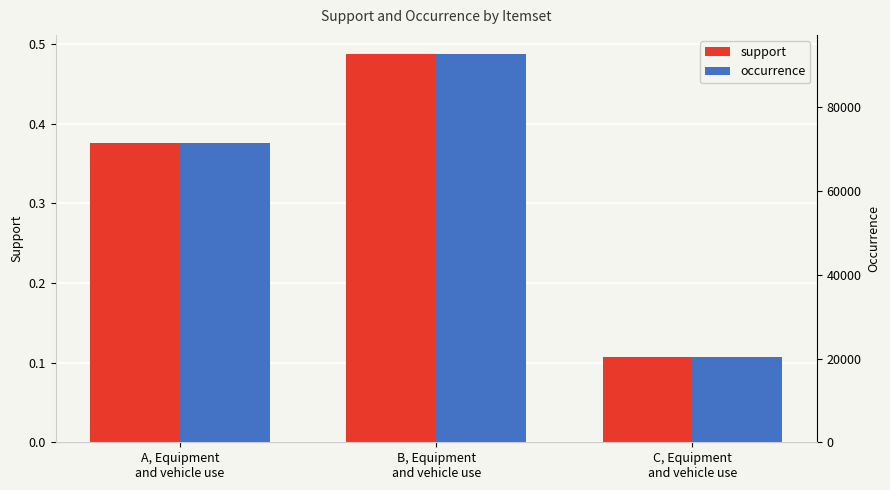

Which series has the largest total across all categories?

occurrence